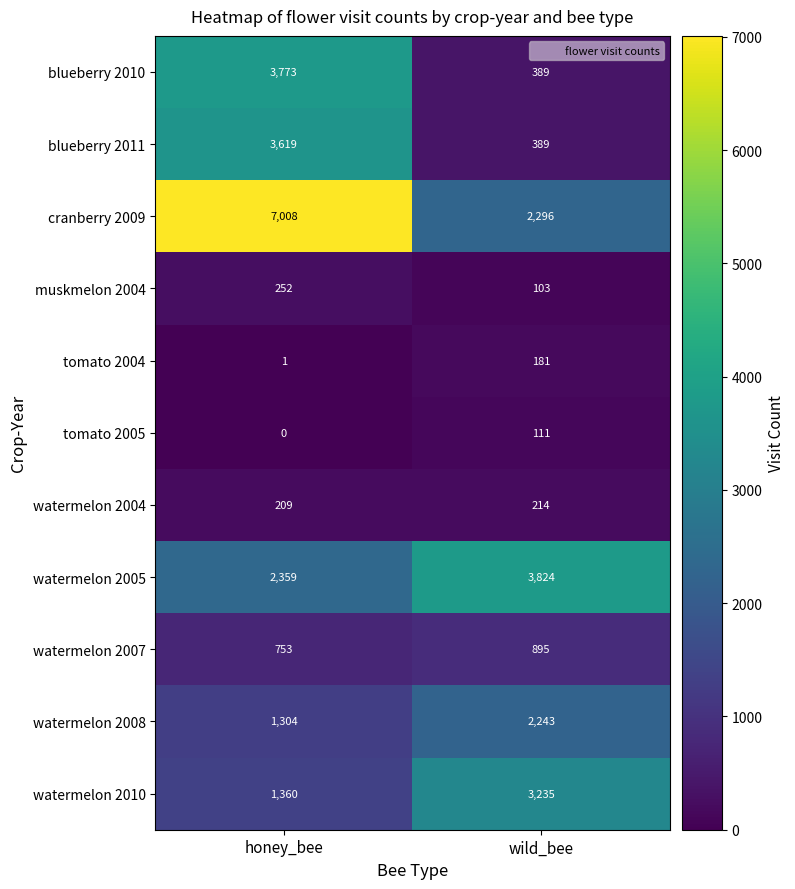

What is the total value across all series at wild_bee?

13880